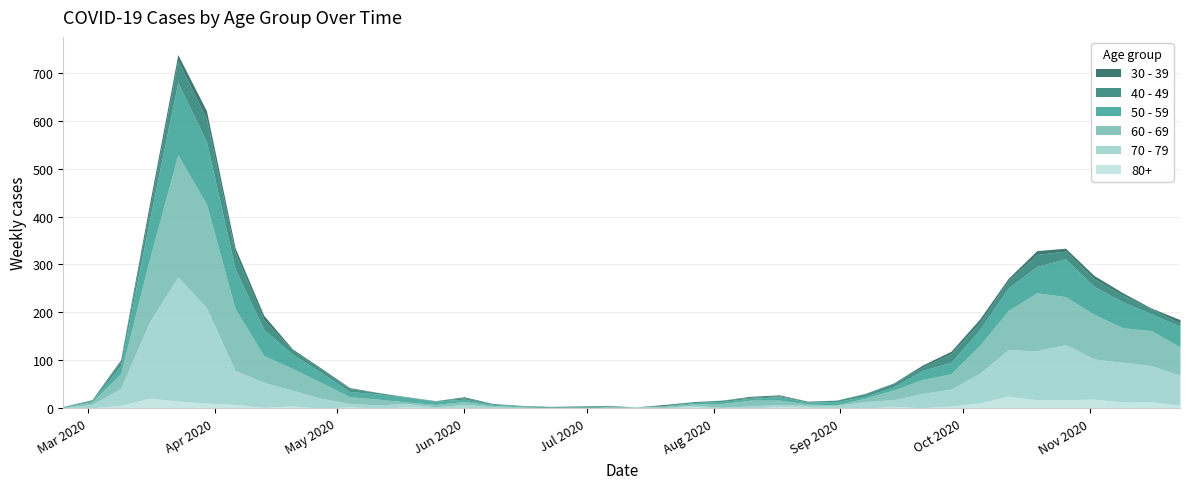

How many categories are shown in the chart?

40